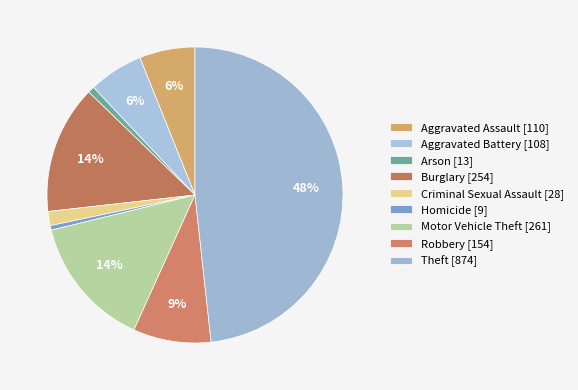

Rank the categories by value from lowest to highest.

Homicide, Arson, Criminal Sexual Assault, Aggravated Battery, Aggravated Assault, Robbery, Burglary, Motor Vehicle Theft, Theft